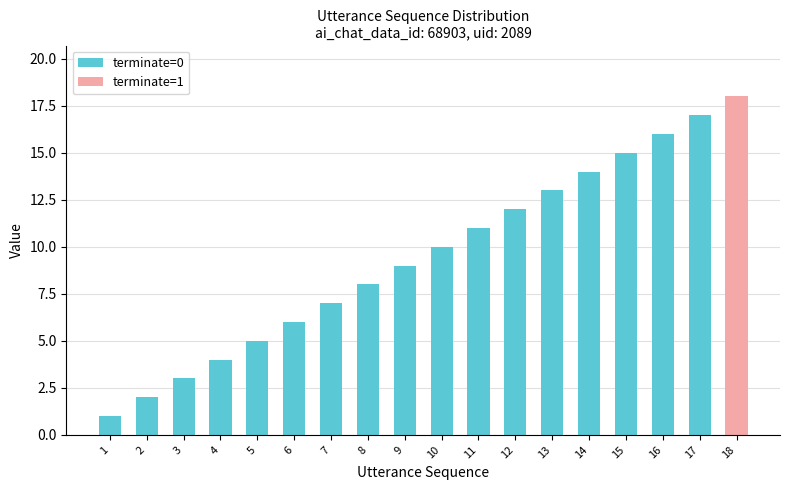

Read the value at 7.

7